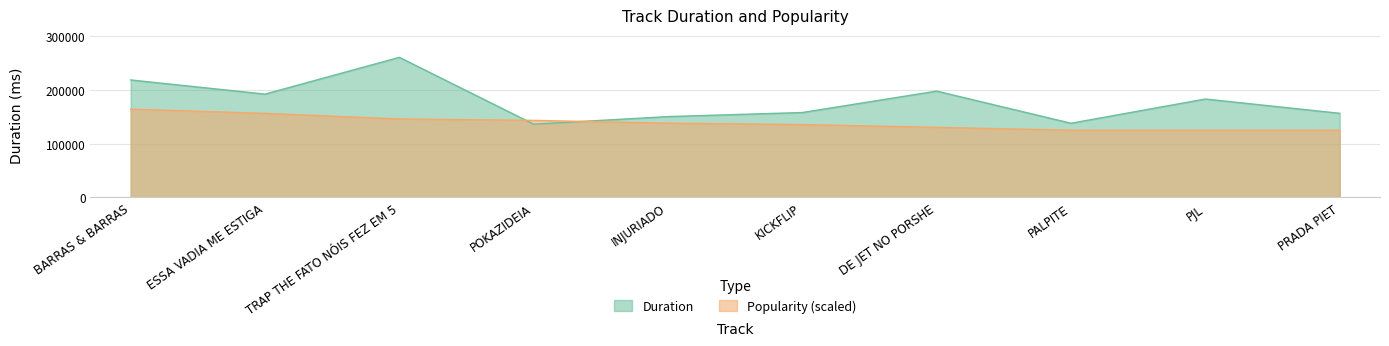

What is the value of the Popularity point at the 3rd from the left?

145967.4